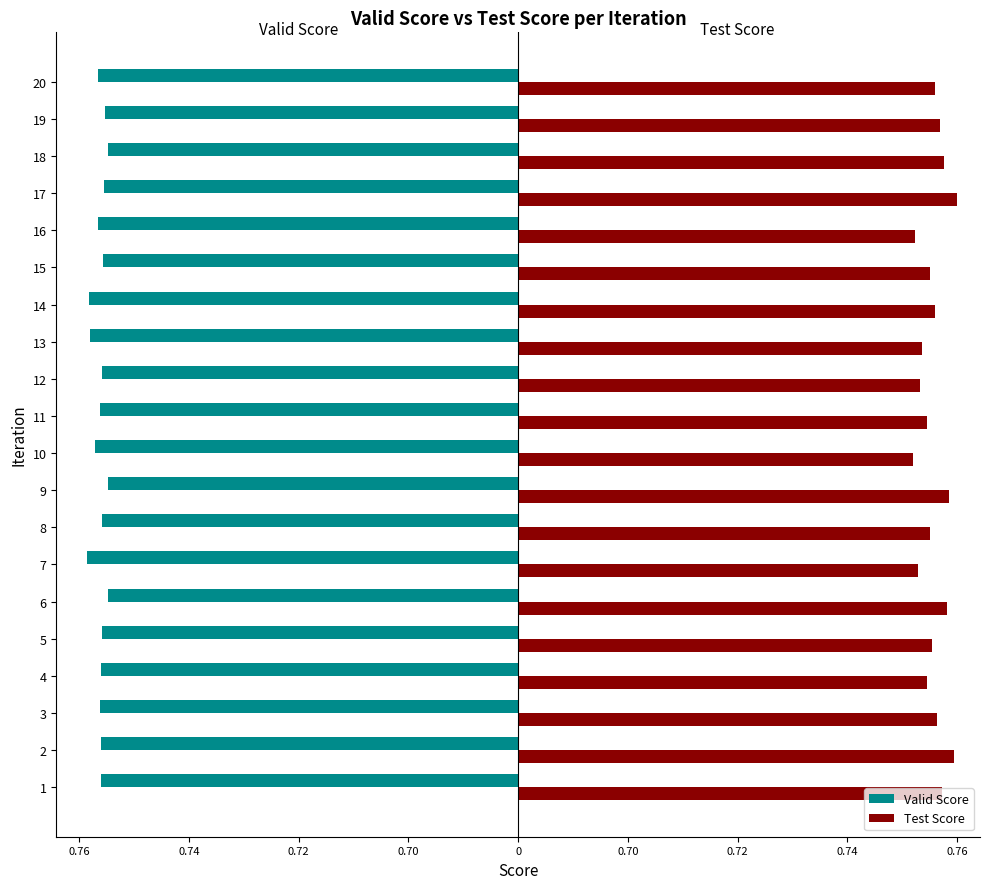

What are all the series names shown in the legend?

Valid Score, Test Score